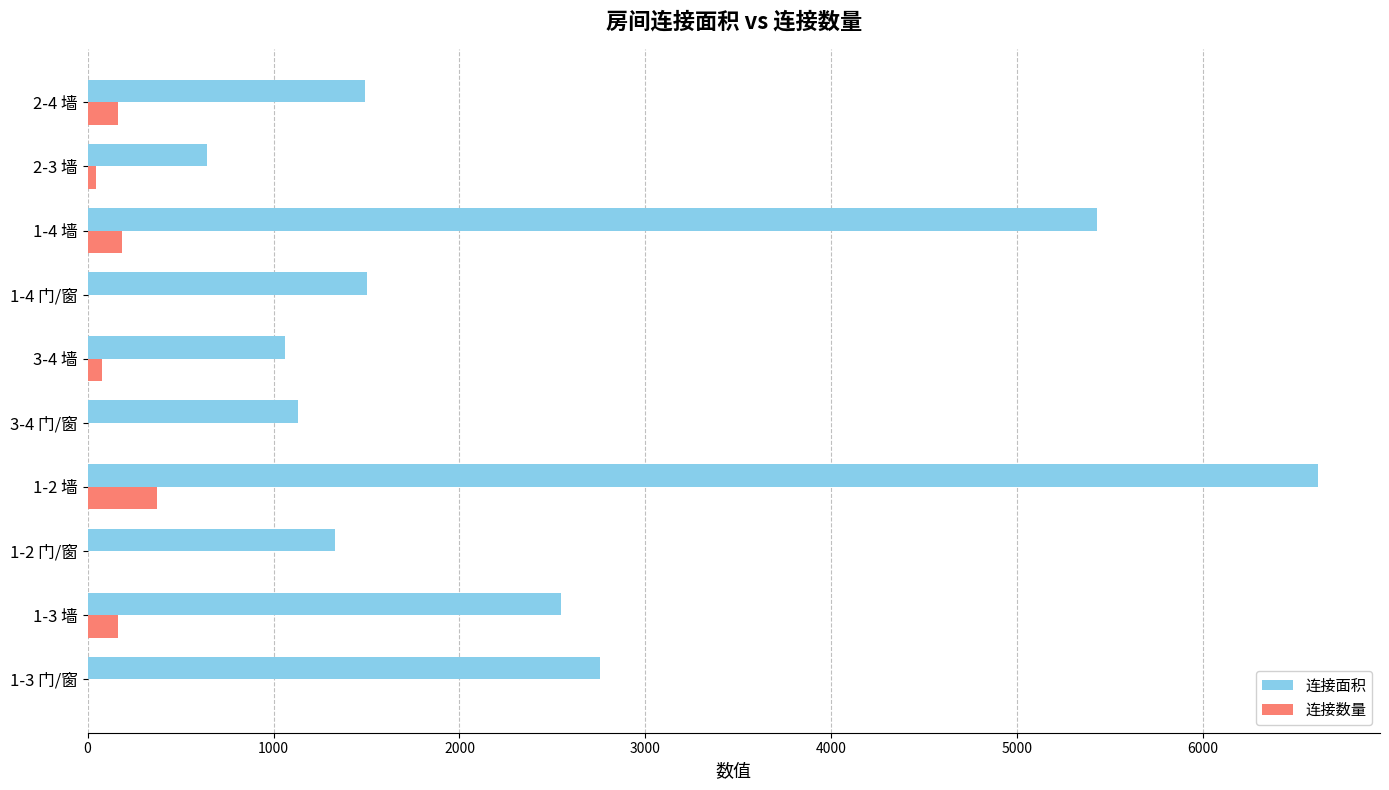

What is the sum of all 连接数量 values?

1016